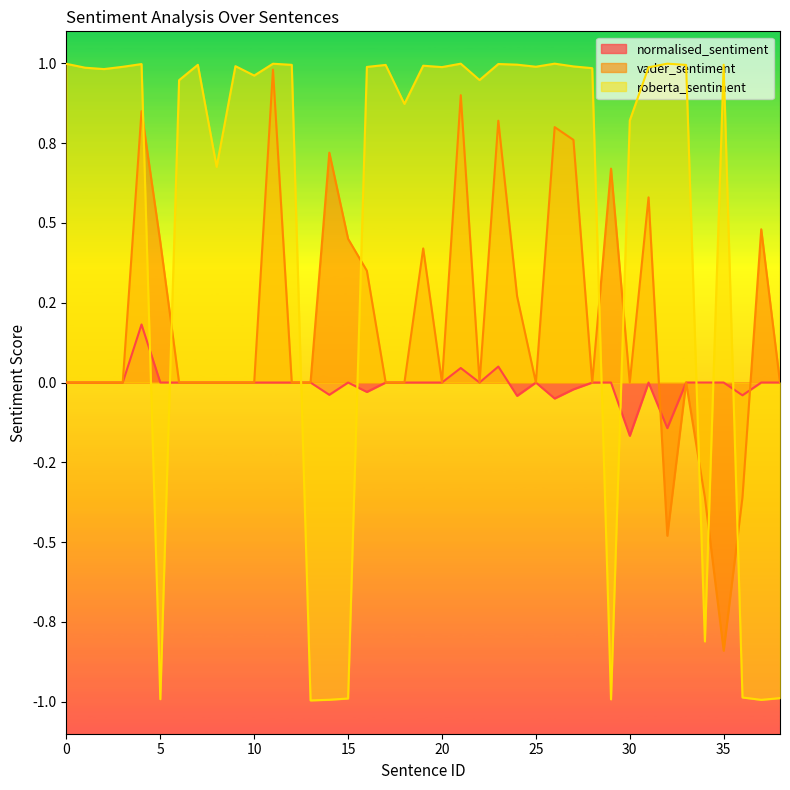

The value of roberta_sentiment at 38 is -1.0. True or false?

True